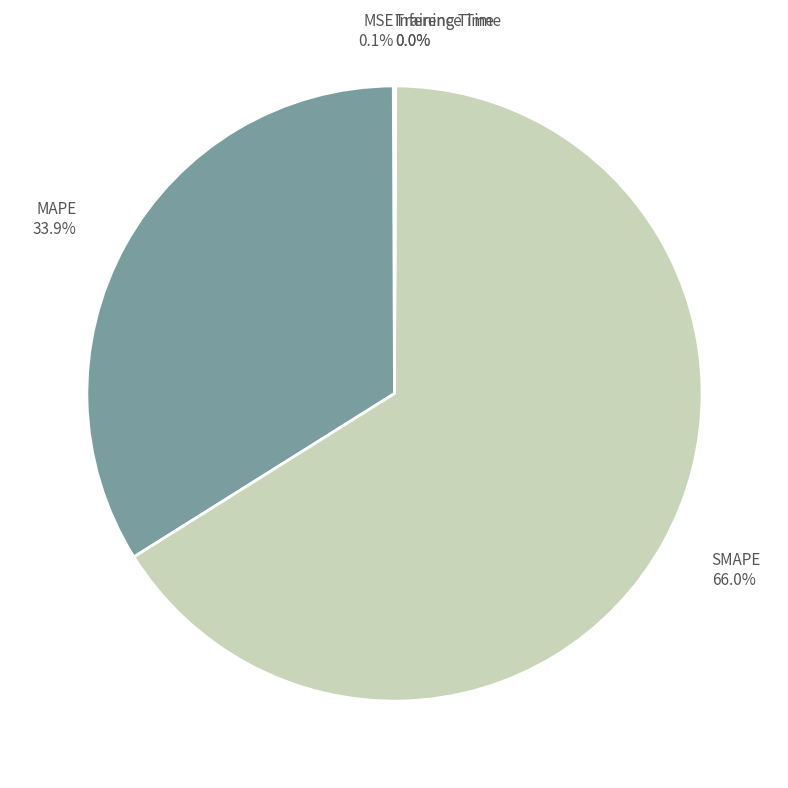

What percentage is NOT represented by MAPE?

66.1%